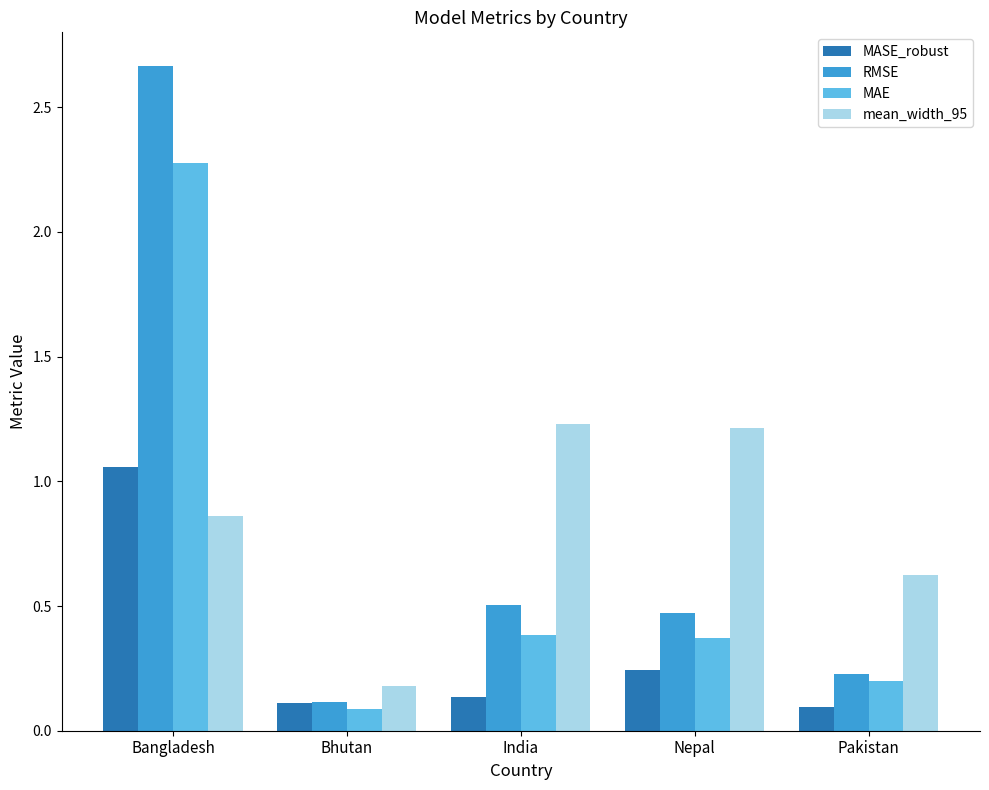

Rank the series by their maximum value, from lowest to highest.

MASE_robust, mean_width_95, MAE, RMSE